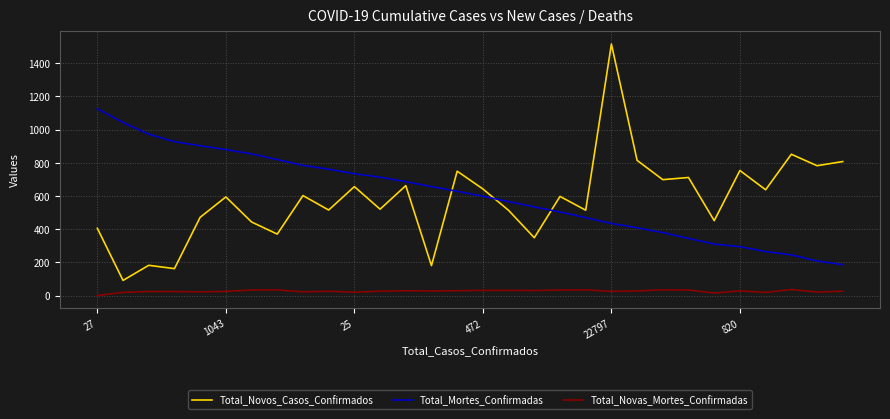

Which series has the widest spread of values?

Total_Novos_Casos_Confirmados